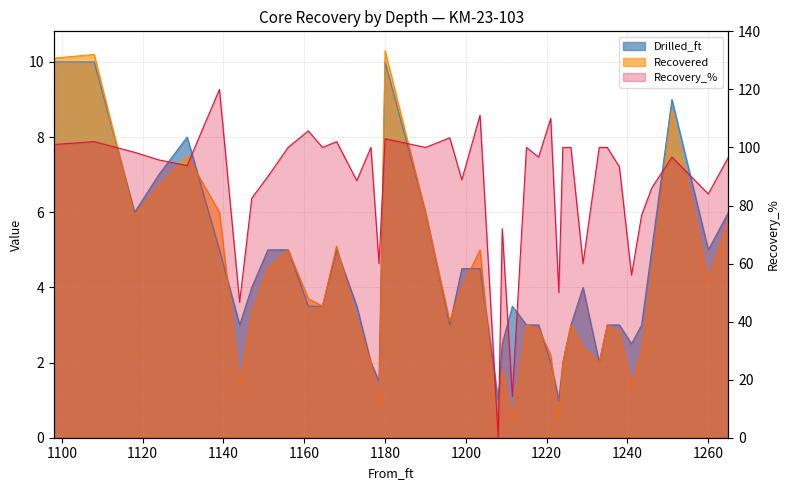

How many data points in Recovered are less than 3?

15